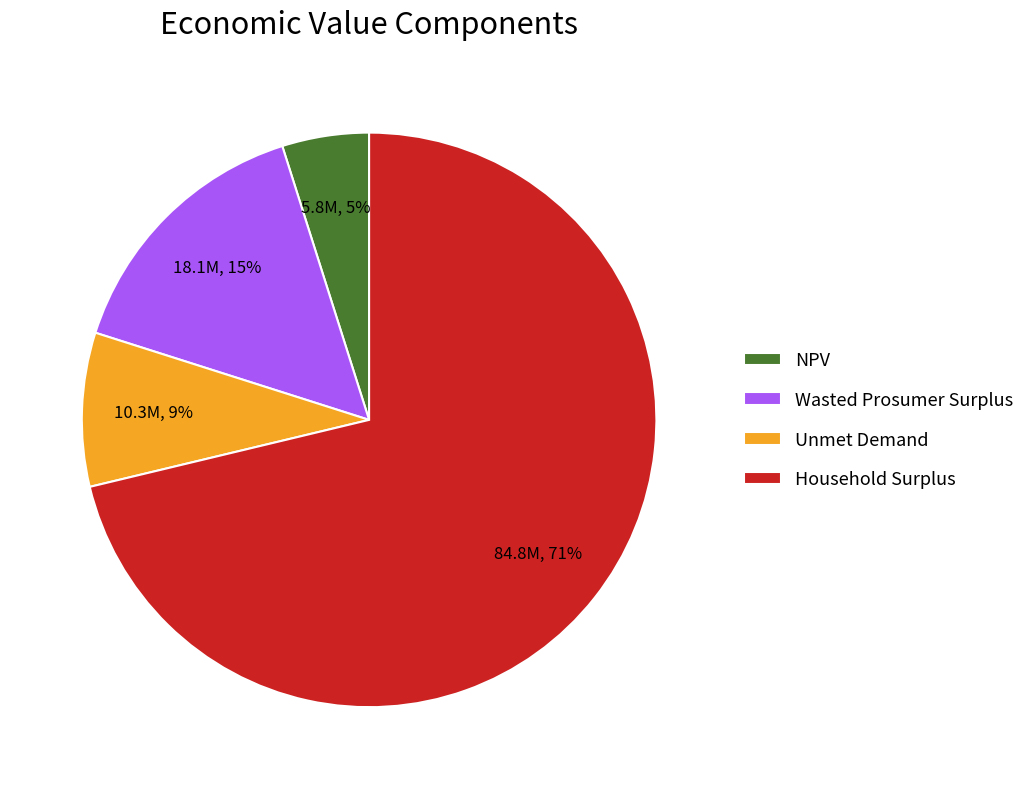

The Household Surplus slice represents 71% of the pie. True or false?

True